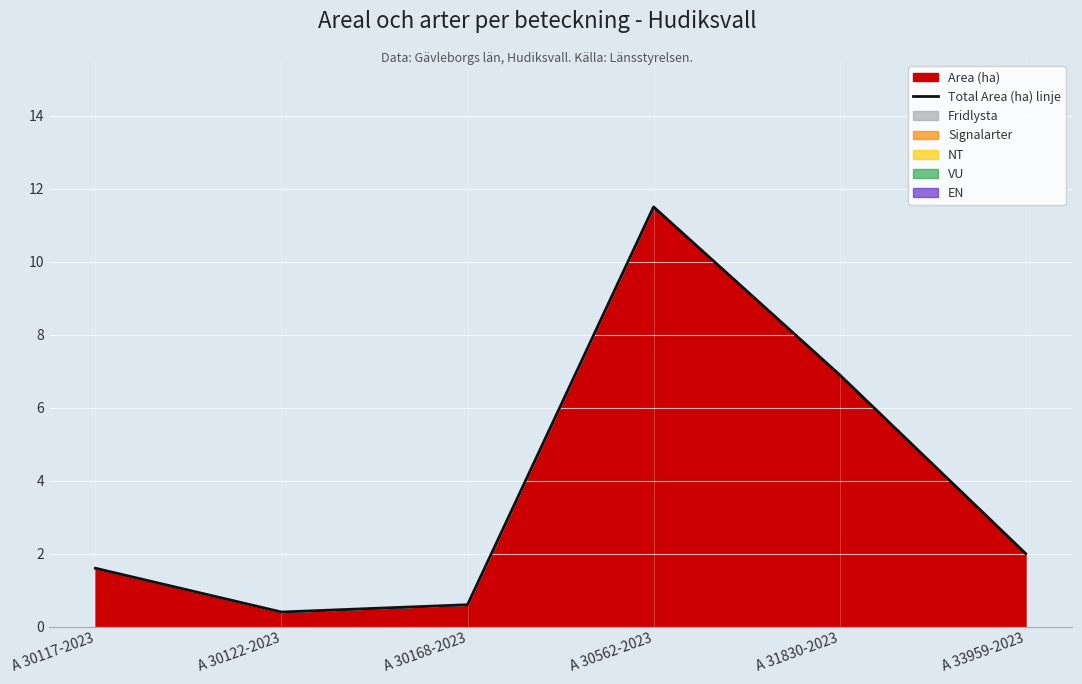

What is the greatest value displayed?

11.5